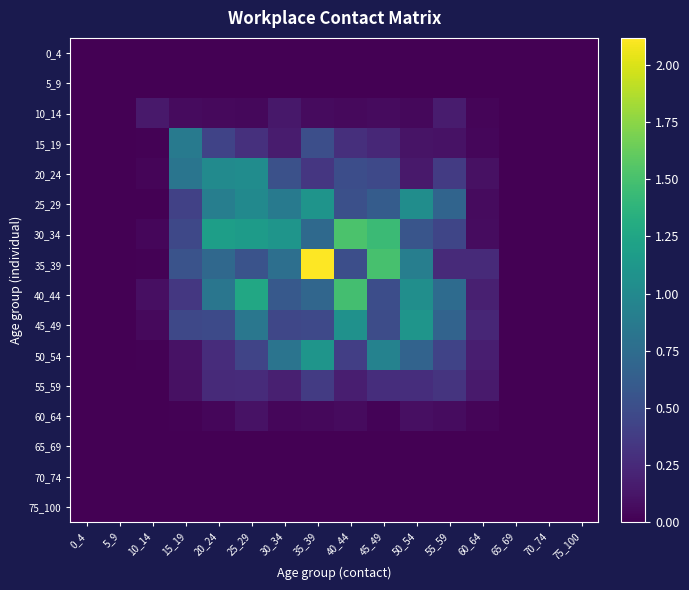

Reading left to right, list all the values displayed in this chart.

0_4: 0_4=0.0	5_9=0.0	10_14=0.0	15_19=0.0	20_24=0.0	25_29=0.0	30_34=0.0	35_39=0.0	40_44=0.0	45_49=0.0	50_54=0.0	55_59=0.0	60_64=0.0	65_69=0.0	70_74=0.0	75_100=0.0
5_9: 0_4=0.0	5_9=0.0	10_14=0.0	15_19=0.0	20_24=0.0	25_29=0.0	30_34=0.0	35_39=0.0	40_44=0.0	45_49=0.0	50_54=0.0	55_59=0.0	60_64=0.0	65_69=0.0	70_74=0.0	75_100=0.0
10_14: 0_4=0.0	5_9=0.0	10_14=0.1	15_19=0.1	20_24=0.1	25_29=0.0	30_34=0.1	35_39=0.1	40_44=0.1	45_49=0.1	50_54=0.0	55_59=0.2	60_64=0.0	65_69=0.0	70_74=0.0	75_100=0.0
15_19: 0_4=0.0	5_9=0.0	10_14=0.0	15_19=0.9	20_24=0.4	25_29=0.3	30_34=0.2	35_39=0.5	40_44=0.3	45_49=0.2	50_54=0.1	55_59=0.1	60_64=0.0	65_69=0.0	70_74=0.0	75_100=0.0
20_24: 0_4=0.0	5_9=0.0	10_14=0.0	15_19=0.8	20_24=1.0	25_29=1.0	30_34=0.5	35_39=0.3	40_44=0.5	45_49=0.5	50_54=0.1	55_59=0.4	60_64=0.1	65_69=0.0	70_74=0.0	75_100=0.0
25_29: 0_4=0.0	5_9=0.0	10_14=0.0	15_19=0.4	20_24=0.9	25_29=1.0	30_34=0.9	35_39=1.1	40_44=0.5	45_49=0.6	50_54=1.0	55_59=0.7	60_64=0.1	65_69=0.0	70_74=0.0	75_100=0.0
30_34: 0_4=0.0	5_9=0.0	10_14=0.0	15_19=0.5	20_24=1.2	25_29=1.2	30_34=1.1	35_39=0.7	40_44=1.5	45_49=1.4	50_54=0.6	55_59=0.4	60_64=0.1	65_69=0.0	70_74=0.0	75_100=0.0
35_39: 0_4=0.0	5_9=0.0	10_14=0.0	15_19=0.5	20_24=0.7	25_29=0.5	30_34=0.8	35_39=2.1	40_44=0.5	45_49=1.5	50_54=0.9	55_59=0.2	60_64=0.3	65_69=0.0	70_74=0.0	75_100=0.0
40_44: 0_4=0.0	5_9=0.0	10_14=0.1	15_19=0.3	20_24=0.8	25_29=1.3	30_34=0.6	35_39=0.7	40_44=1.5	45_49=0.5	50_54=1.0	55_59=0.7	60_64=0.2	65_69=0.0	70_74=0.0	75_100=0.0
45_49: 0_4=0.0	5_9=0.0	10_14=0.1	15_19=0.5	20_24=0.5	25_29=0.8	30_34=0.5	35_39=0.5	40_44=1.1	45_49=0.5	50_54=1.1	55_59=0.7	60_64=0.2	65_69=0.0	70_74=0.0	75_100=0.0
50_54: 0_4=0.0	5_9=0.0	10_14=0.0	15_19=0.1	20_24=0.3	25_29=0.4	30_34=0.8	35_39=1.1	40_44=0.4	45_49=0.9	50_54=0.7	55_59=0.4	60_64=0.2	65_69=0.0	70_74=0.0	75_100=0.0
55_59: 0_4=0.0	5_9=0.0	10_14=0.0	15_19=0.1	20_24=0.2	25_29=0.3	30_34=0.2	35_39=0.4	40_44=0.2	45_49=0.3	50_54=0.3	55_59=0.3	60_64=0.2	65_69=0.0	70_74=0.0	75_100=0.0
60_64: 0_4=0.0	5_9=0.0	10_14=0.0	15_19=0.0	20_24=0.0	25_29=0.1	30_34=0.0	35_39=0.0	40_44=0.1	45_49=0.0	50_54=0.1	55_59=0.1	60_64=0.0	65_69=0.0	70_74=0.0	75_100=0.0
65_69: 0_4=0.0	5_9=0.0	10_14=0.0	15_19=0.0	20_24=0.0	25_29=0.0	30_34=0.0	35_39=0.0	40_44=0.0	45_49=0.0	50_54=0.0	55_59=0.0	60_64=0.0	65_69=0.0	70_74=0.0	75_100=0.0
70_74: 0_4=0.0	5_9=0.0	10_14=0.0	15_19=0.0	20_24=0.0	25_29=0.0	30_34=0.0	35_39=0.0	40_44=0.0	45_49=0.0	50_54=0.0	55_59=0.0	60_64=0.0	65_69=0.0	70_74=0.0	75_100=0.0
75_100: 0_4=0.0	5_9=0.0	10_14=0.0	15_19=0.0	20_24=0.0	25_29=0.0	30_34=0.0	35_39=0.0	40_44=0.0	45_49=0.0	50_54=0.0	55_59=0.0	60_64=0.0	65_69=0.0	70_74=0.0	75_100=0.0